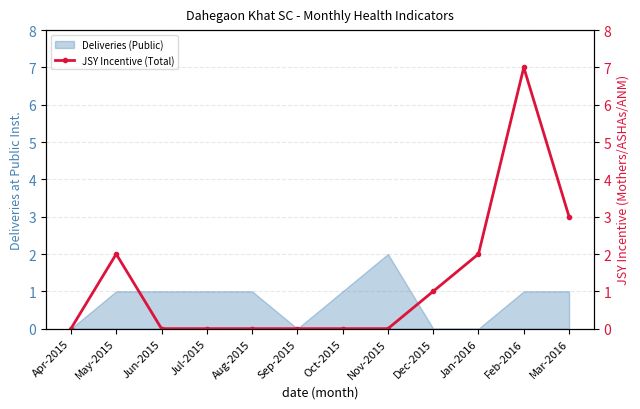

What is the sum of all values?

15